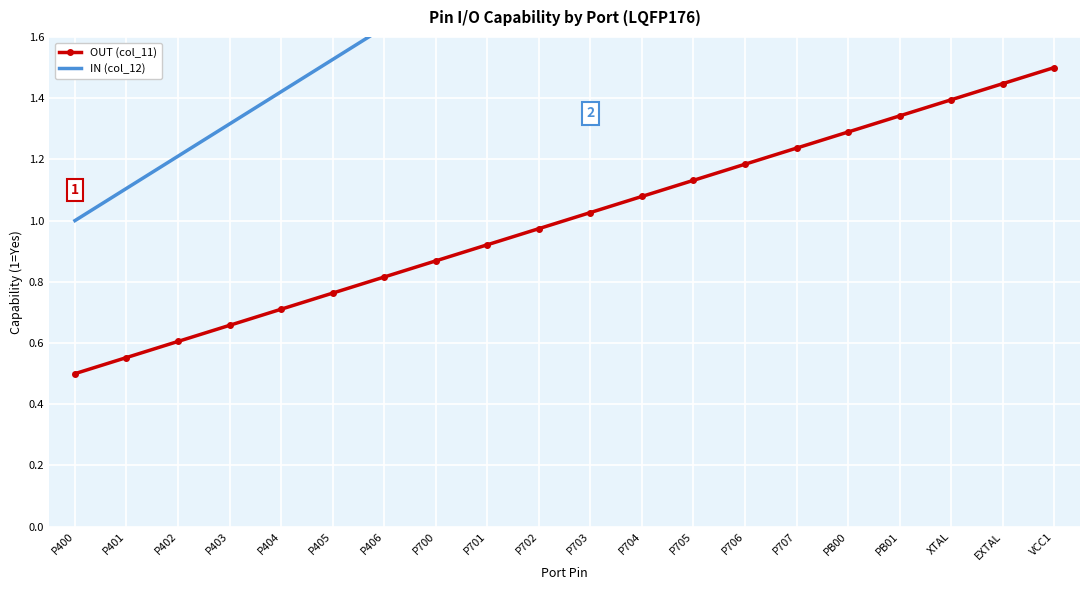

Is the value of OUT (col_11) at VCC1 greater than the value of IN (col_12) at PB01?

No